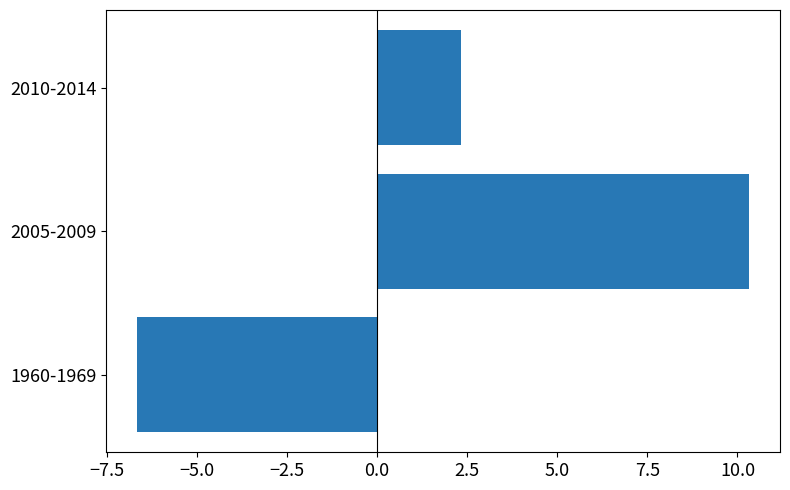

At which category does the chart reach its peak across all series?

2005-2009